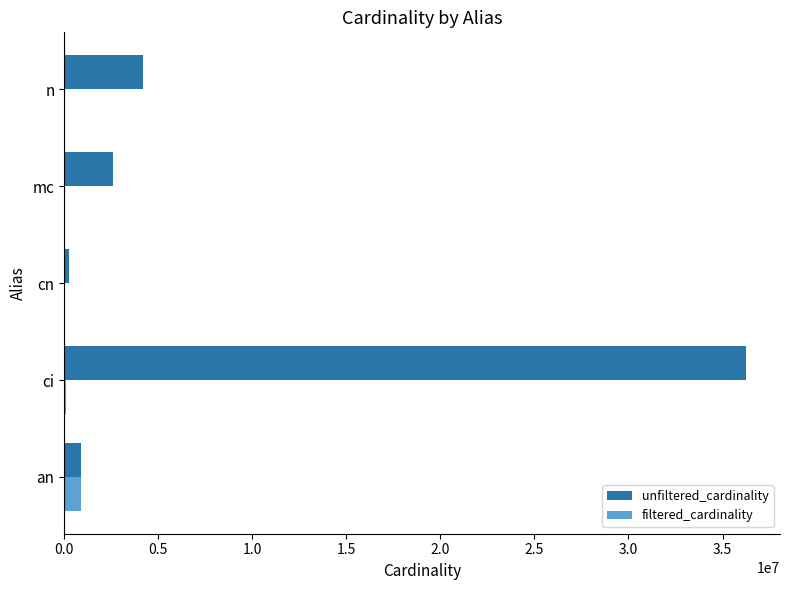

Which series changed the most between ci and n?

unfiltered_cardinality